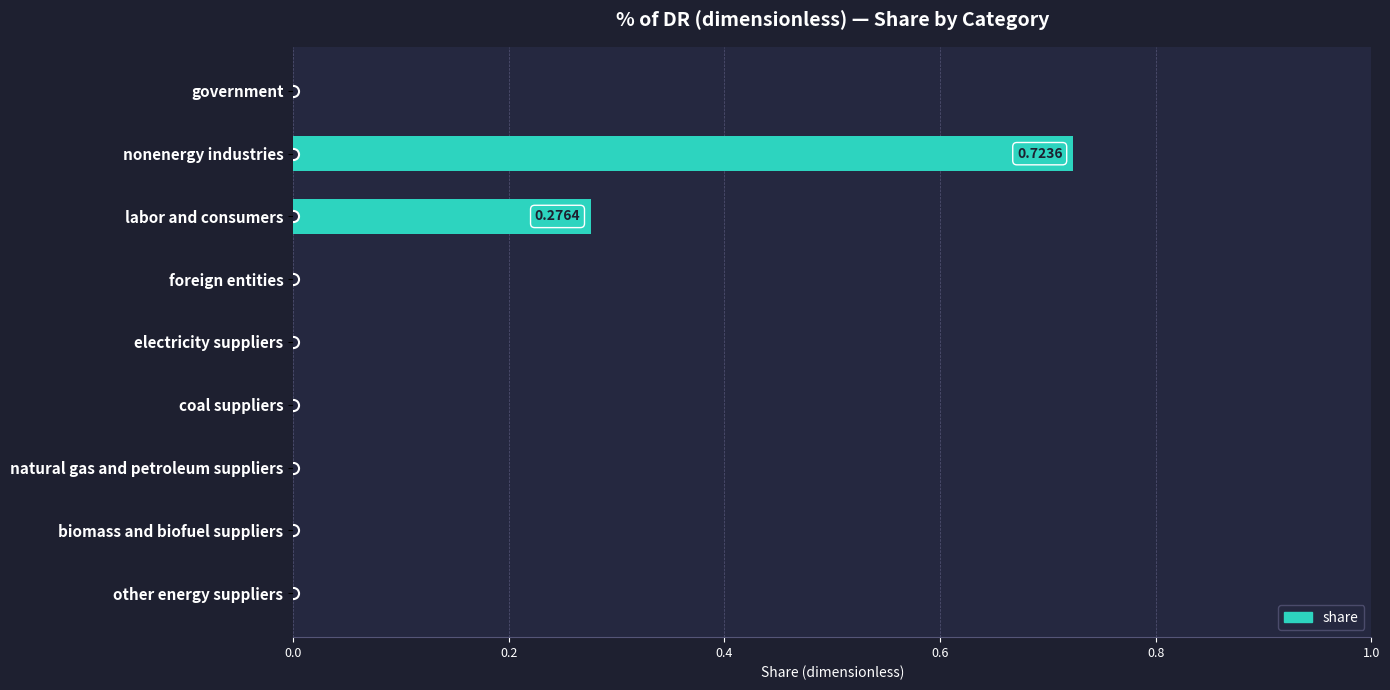

What is the sum of all values?

1.0